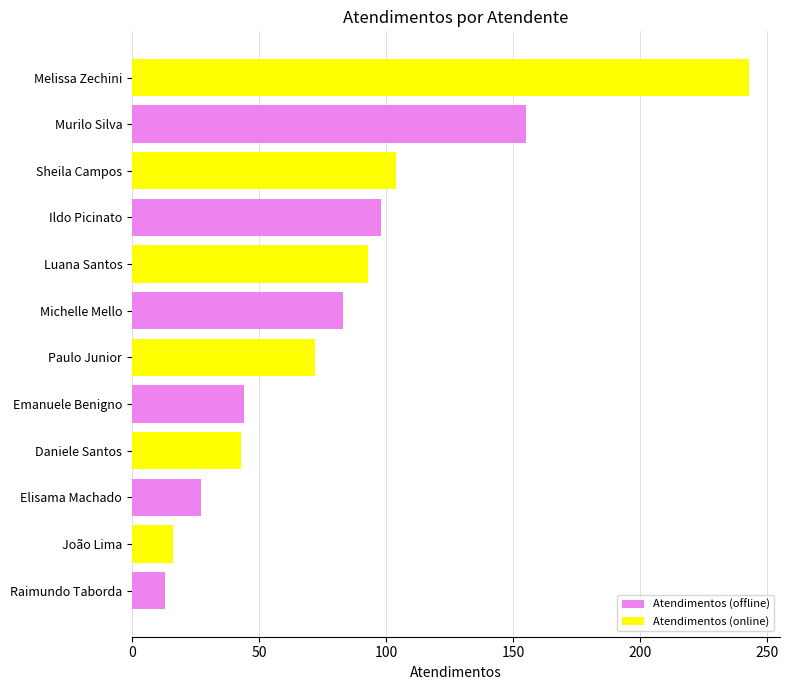

What is the maximum value shown in the chart?

243